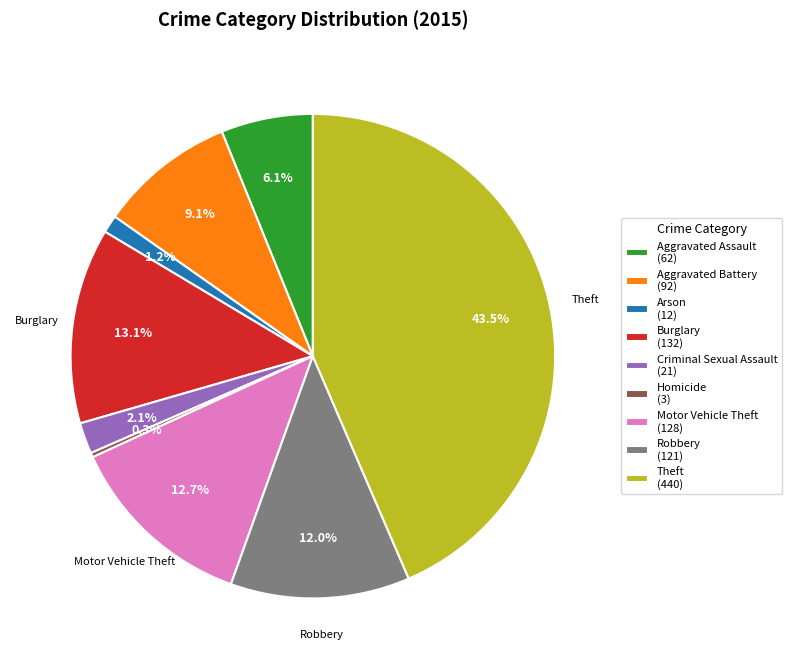

Is there any slice that represents more than half of the pie?

No